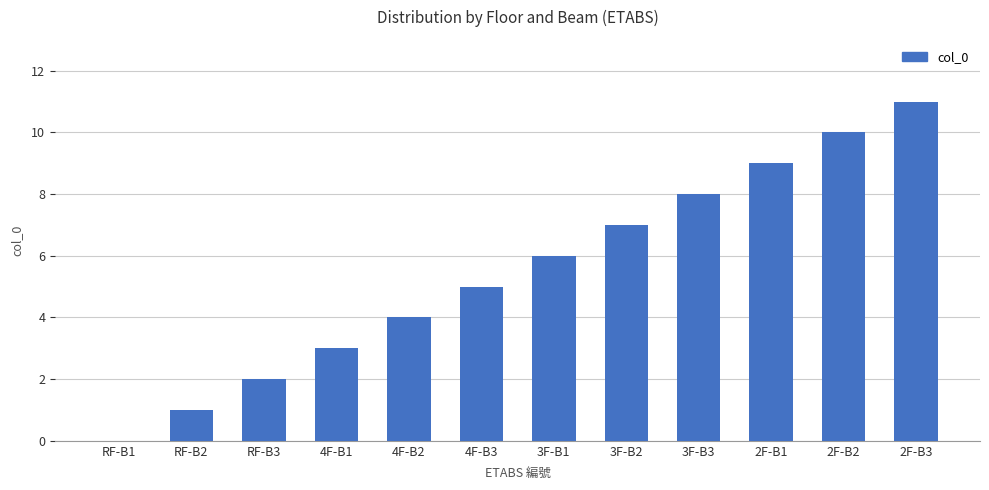

Reading right to left, what are all the values shown in this chart?

2F-B3=11	2F-B2=10	2F-B1=9	3F-B3=8	3F-B2=7	3F-B1=6	4F-B3=5	4F-B2=4	4F-B1=3	RF-B3=2	RF-B2=1	RF-B1=0